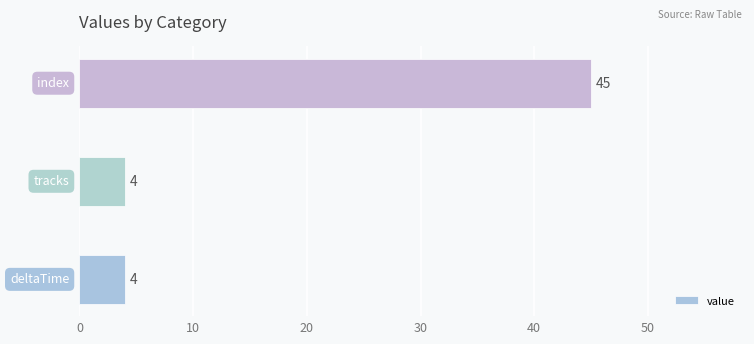

What is the difference between the maximum and minimum values?

41